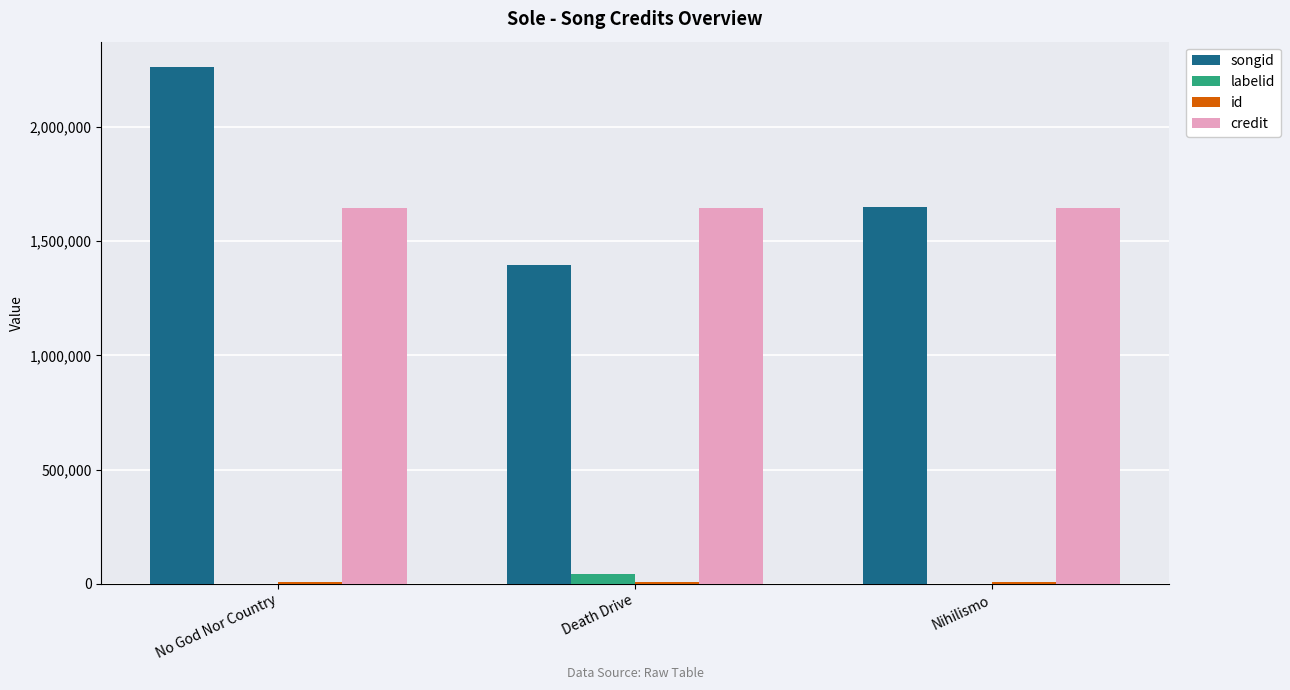

How many groups of bars are there?

3